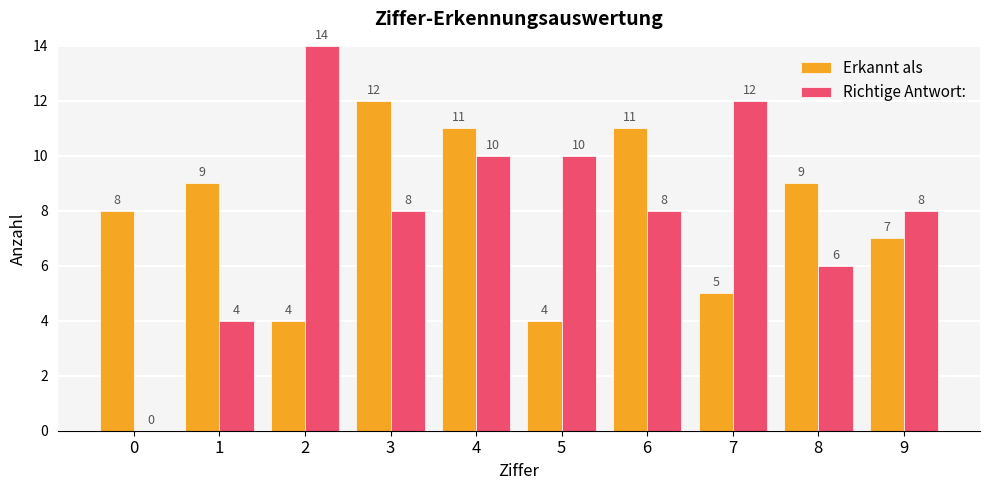

Reading right to left, what are all the values shown in this chart?

Erkannt als: 9=7	8=9	7=5	6=11	5=4	4=11	3=12	2=4	1=9	0=8
Richtige Antwort:: 9=8	8=6	7=12	6=8	5=10	4=10	3=8	2=14	1=4	0=0